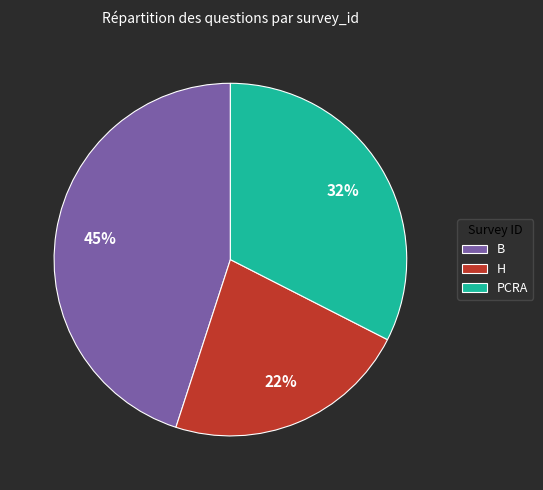

Approximately how many times larger is the value at PCRA compared to B?

0.7